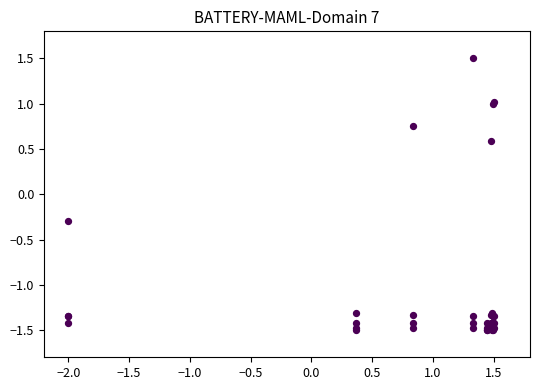

What Y value in the scatter plot is closest to 0?

-0.3